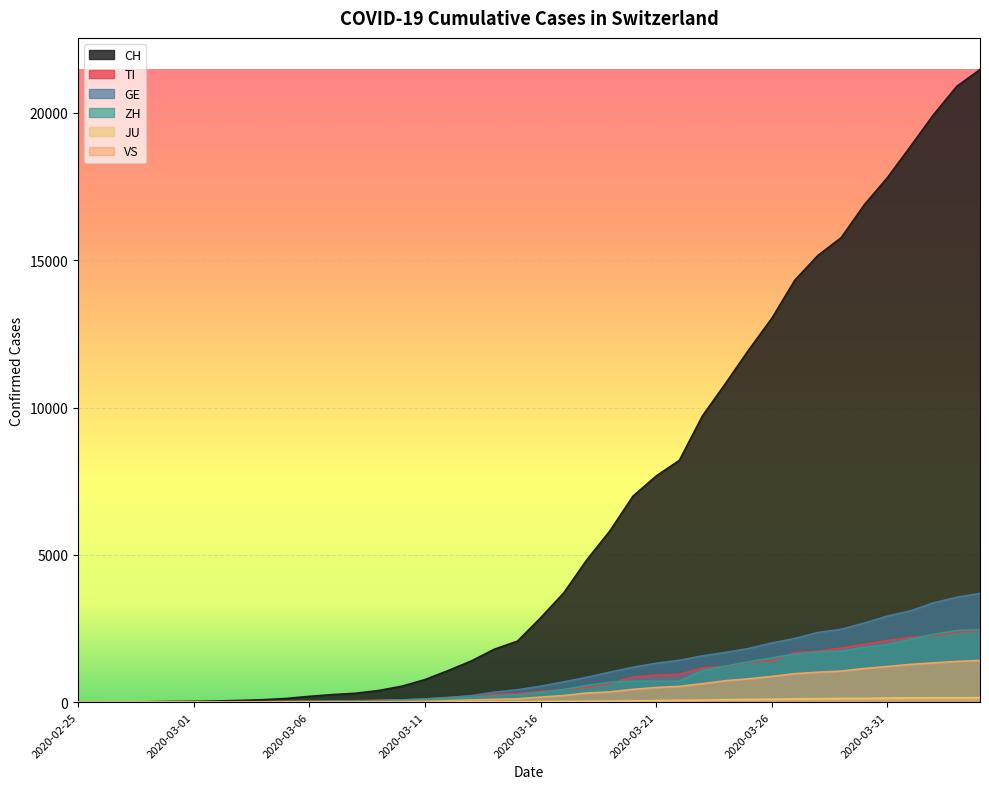

Reading left to right, what are all the values shown in this chart?

CH: 2020-02-25=0	2020-02-26=2	2020-02-27=6	2020-02-28=13	2020-02-29=23	2020-03-01=29	2020-03-02=40	2020-03-03=59	2020-03-04=83	2020-03-05=125	2020-03-06=197	2020-03-07=257	2020-03-08=302	2020-03-09=395	2020-03-10=541	2020-03-11=765	2020-03-12=1071	2020-03-13=1397	2020-03-14=1797	2020-03-15=2070	2020-03-16=2862	2020-03-17=3707	2020-03-18=4832	2020-03-19=5816	2020-03-20=6997	2020-03-21=7677	2020-03-22=8208	2020-03-23=9718	2020-03-24=10821	2020-03-25=11957	2020-03-26=13031	2020-03-27=14330	2020-03-28=15169	2020-03-29=15767	2020-03-30=16886	2020-03-31=17807	2020-04-01=18871	2020-04-02=19949	2020-04-03=20905	2020-04-04=21473
TI: 2020-02-25=0	2020-02-26=1	2020-02-27=1	2020-02-28=1	2020-02-29=2	2020-03-01=2	2020-03-02=4	2020-03-03=8	2020-03-04=13	2020-03-05=25	2020-03-06=28	2020-03-07=41	2020-03-08=49	2020-03-09=61	2020-03-10=75	2020-03-11=108	2020-03-12=163	2020-03-13=206	2020-03-14=265	2020-03-15=293	2020-03-16=368	2020-03-17=426	2020-03-18=511	2020-03-19=638	2020-03-20=849	2020-03-21=916	2020-03-22=945	2020-03-23=1162	2020-03-24=1209	2020-03-25=1354	2020-03-26=1401	2020-03-27=1688	2020-03-28=1727	2020-03-29=1837	2020-03-30=1962	2020-03-31=2091	2020-04-01=2195	2020-04-02=2271	2020-04-03=2377	2020-04-04=2442
GE: 2020-02-25=0	2020-02-26=1	2020-02-27=1	2020-02-28=4	2020-02-29=8	2020-03-01=9	2020-03-02=10	2020-03-03=13	2020-03-04=14	2020-03-05=17	2020-03-06=25	2020-03-07=38	2020-03-08=39	2020-03-09=55	2020-03-10=75	2020-03-11=108	2020-03-12=149	2020-03-13=221	2020-03-14=339	2020-03-15=421	2020-03-16=542	2020-03-17=689	2020-03-18=844	2020-03-19=1020	2020-03-20=1185	2020-03-21=1321	2020-03-22=1420	2020-03-23=1572	2020-03-24=1688	2020-03-25=1823	2020-03-26=2009	2020-03-27=2163	2020-03-28=2366	2020-03-29=2473	2020-03-30=2686	2020-03-31=2922	2020-04-01=3099	2020-04-02=3371	2020-04-03=3560	2020-04-04=3690
ZH: 2020-02-25=0	2020-02-26=0	2020-02-27=2	2020-02-28=2	2020-02-29=6	2020-03-01=7	2020-03-02=10	2020-03-03=13	2020-03-04=15	2020-03-05=23	2020-03-06=29	2020-03-07=34	2020-03-08=40	2020-03-09=49	2020-03-10=62	2020-03-11=101	2020-03-12=140	2020-03-13=163	2020-03-14=218	2020-03-15=250	2020-03-16=326	2020-03-17=429	2020-03-18=568	2020-03-19=679	2020-03-20=711	2020-03-21=711	2020-03-22=711	2020-03-23=1075	2020-03-24=1223	2020-03-25=1370	2020-03-26=1502	2020-03-27=1629	2020-03-28=1703	2020-03-29=1735	2020-03-30=1861	2020-03-31=1952	2020-04-01=2141	2020-04-02=2305	2020-04-03=2433	2020-04-04=2466
JU: 2020-02-25=0	2020-02-26=0	2020-02-27=1	2020-02-28=1	2020-02-29=1	2020-03-01=1	2020-03-02=1	2020-03-03=2	2020-03-04=2	2020-03-05=4	2020-03-06=4	2020-03-07=5	2020-03-08=5	2020-03-09=7	2020-03-10=7	2020-03-11=7	2020-03-12=12	2020-03-13=17	2020-03-14=18	2020-03-15=19	2020-03-16=25	2020-03-17=29	2020-03-18=32	2020-03-19=36	2020-03-20=44	2020-03-21=54	2020-03-22=61	2020-03-23=69	2020-03-24=82	2020-03-25=92	2020-03-26=100	2020-03-27=114	2020-03-28=119	2020-03-29=127	2020-03-30=128	2020-03-31=140	2020-04-01=145	2020-04-02=149	2020-04-03=149	2020-04-04=154
VS: 2020-02-25=0	2020-02-26=0	2020-02-27=0	2020-02-28=1	2020-02-29=1	2020-03-01=2	2020-03-02=3	2020-03-03=3	2020-03-04=4	2020-03-05=5	2020-03-06=6	2020-03-07=7	2020-03-08=12	2020-03-09=17	2020-03-10=22	2020-03-11=30	2020-03-12=53	2020-03-13=76	2020-03-14=98	2020-03-15=115	2020-03-16=172	2020-03-17=225	2020-03-18=312	2020-03-19=349	2020-03-20=436	2020-03-21=498	2020-03-22=535	2020-03-23=628	2020-03-24=728	2020-03-25=793	2020-03-26=874	2020-03-27=968	2020-03-28=1017	2020-03-29=1055	2020-03-30=1144	2020-03-31=1211	2020-04-01=1282	2020-04-02=1334	2020-04-03=1383	2020-04-04=1416